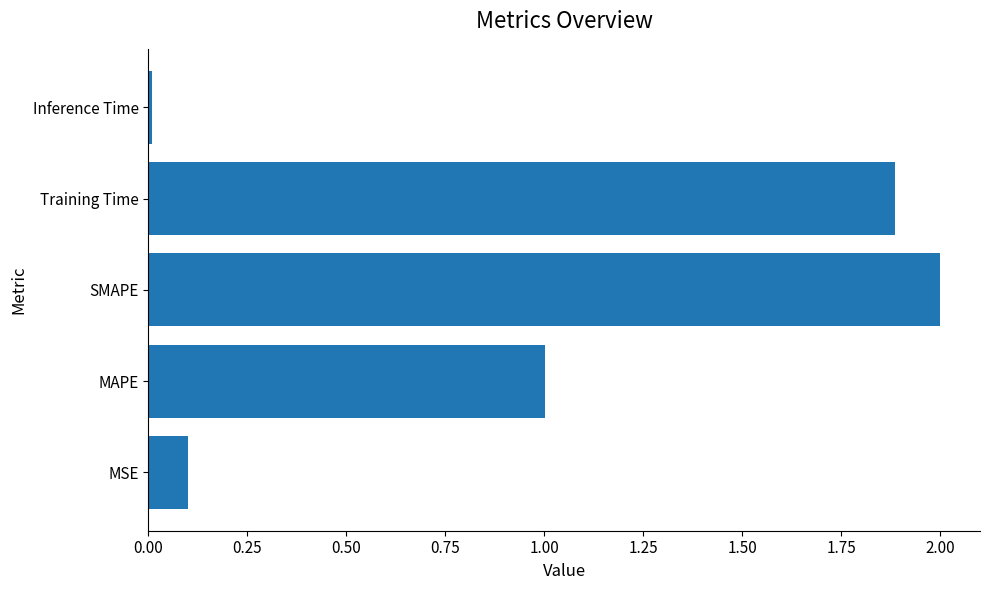

What is the change in value from MSE to MAPE?

+0.9